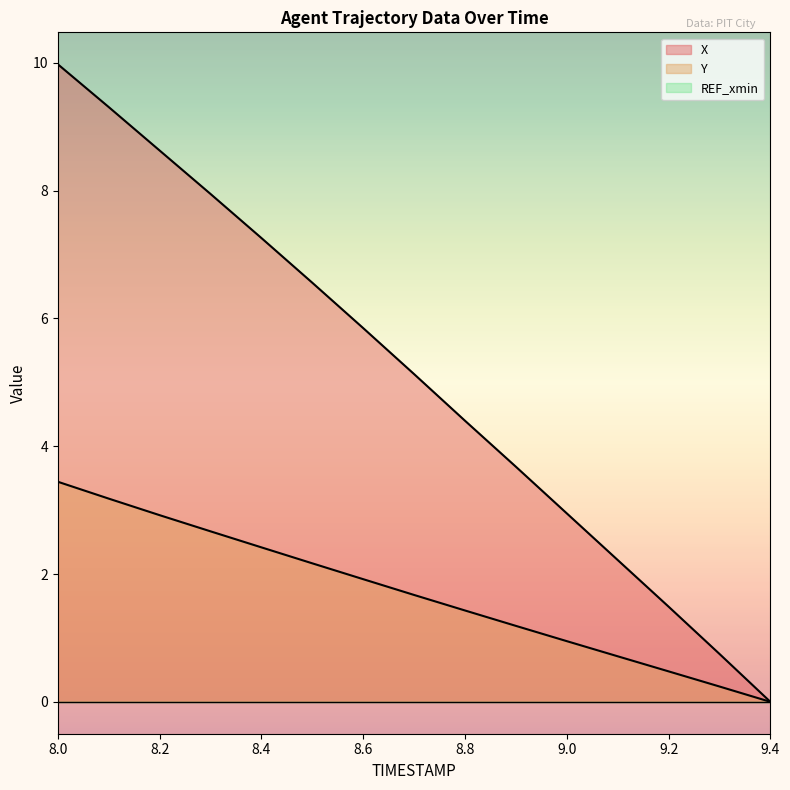

Reading left to right, extract all data points from this chart.

X: 10.0	9.3	8.6	8.0	7.3	6.6	5.8	5.1	4.4	3.7	3.0	2.2	1.5	0.8	0.0
Y: 3.4	3.2	2.9	2.7	2.4	2.2	1.9	1.7	1.4	1.2	1.0	0.7	0.5	0.2	0.0